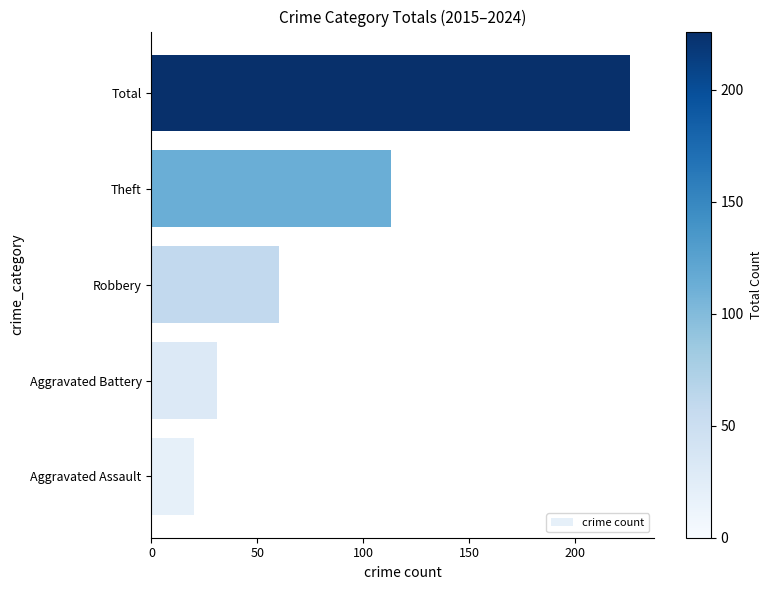

What is the change in value from Robbery to Theft?

+53